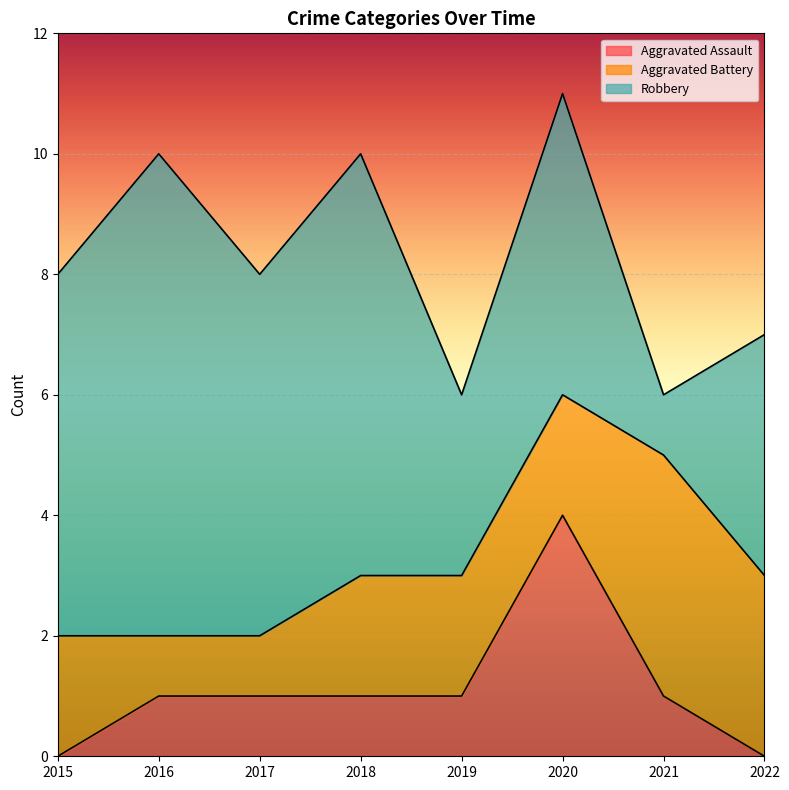

What are all the series names shown in the legend?

Aggravated Assault, Aggravated Battery, Robbery